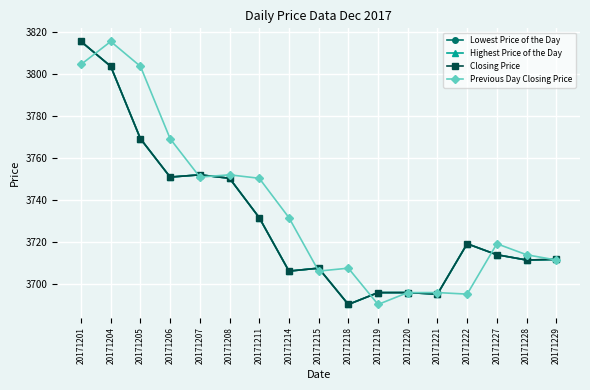

Is the value of Lowest Price of the Day at 20171228 greater than the value of Previous Day Closing Price at 20171218?

Yes